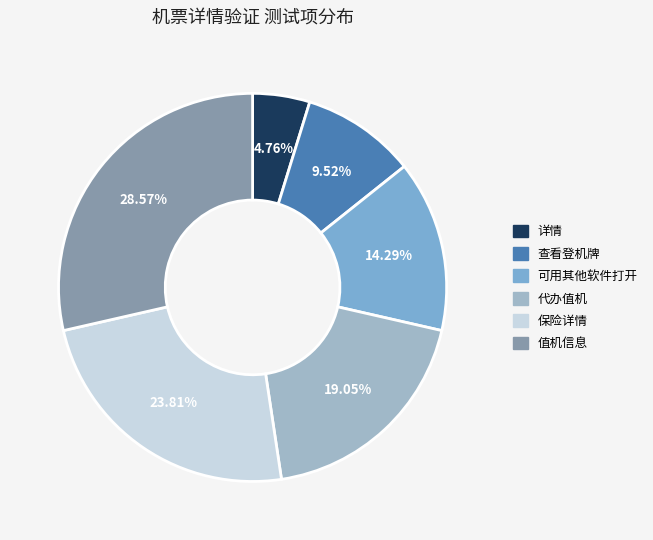

Does 可用其他软件打开 account for over 50% of the chart?

No